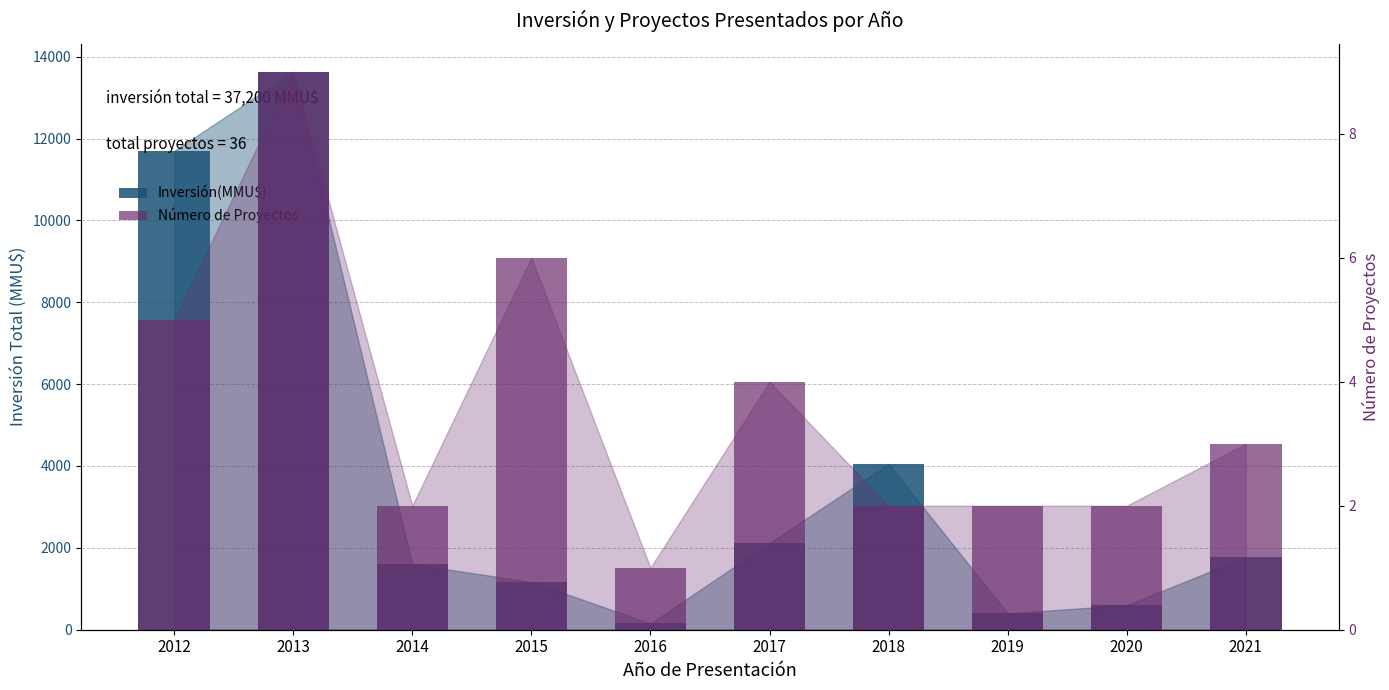

Reading right to left, transcribe all the data shown in this chart.

Inversión(MMU$): 1774	600	400	4050	2121	154	1170	1600	13631	11700
Número de Proyectos: 3	2	2	2	4	1	6	2	9	5